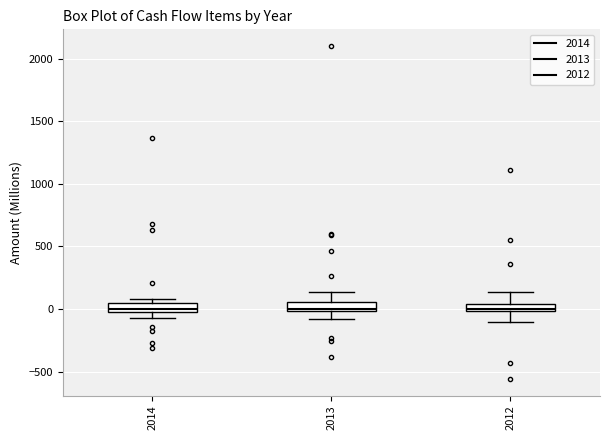

Where does the lower whisker of the box at x = 2013 end on the y-axis? The values are not printed on the chart, so give them approximately, as read against the axis.

-100